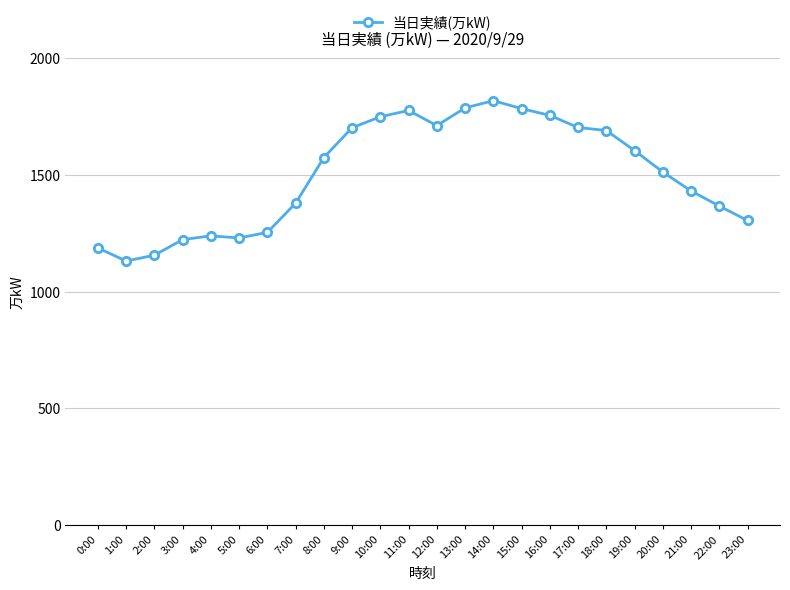

True or false: the data has more than 1 interior local peaks.

True